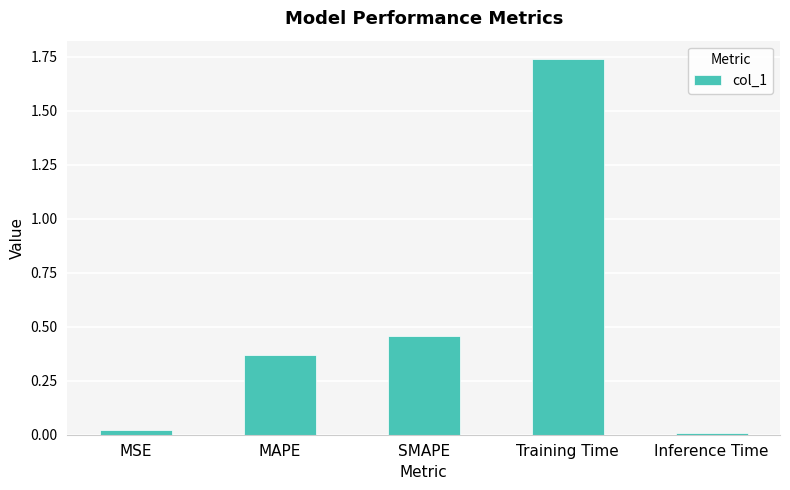

At which label is the value closest to 0?

Inference Time